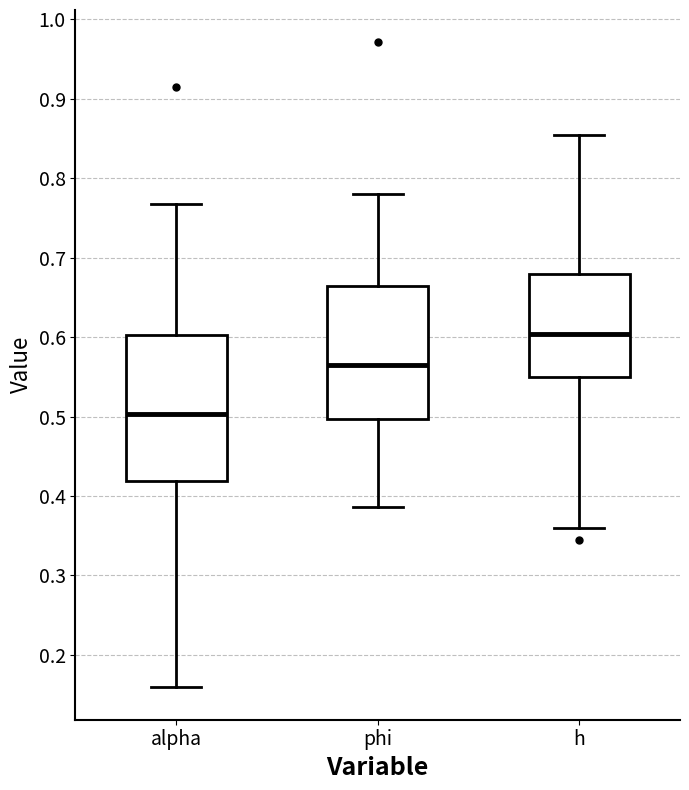

Where is the upper edge of the box for alpha on the y-axis? The values are not printed on the chart, so give them approximately, as read against the axis.

0.60